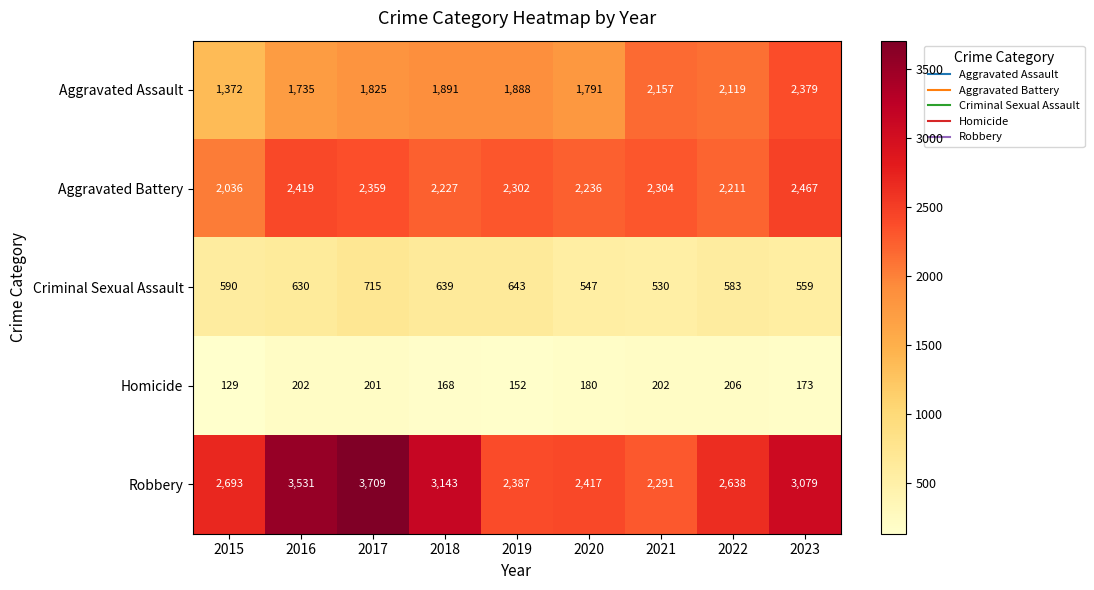

At which category is the sum across all series the highest?

2017